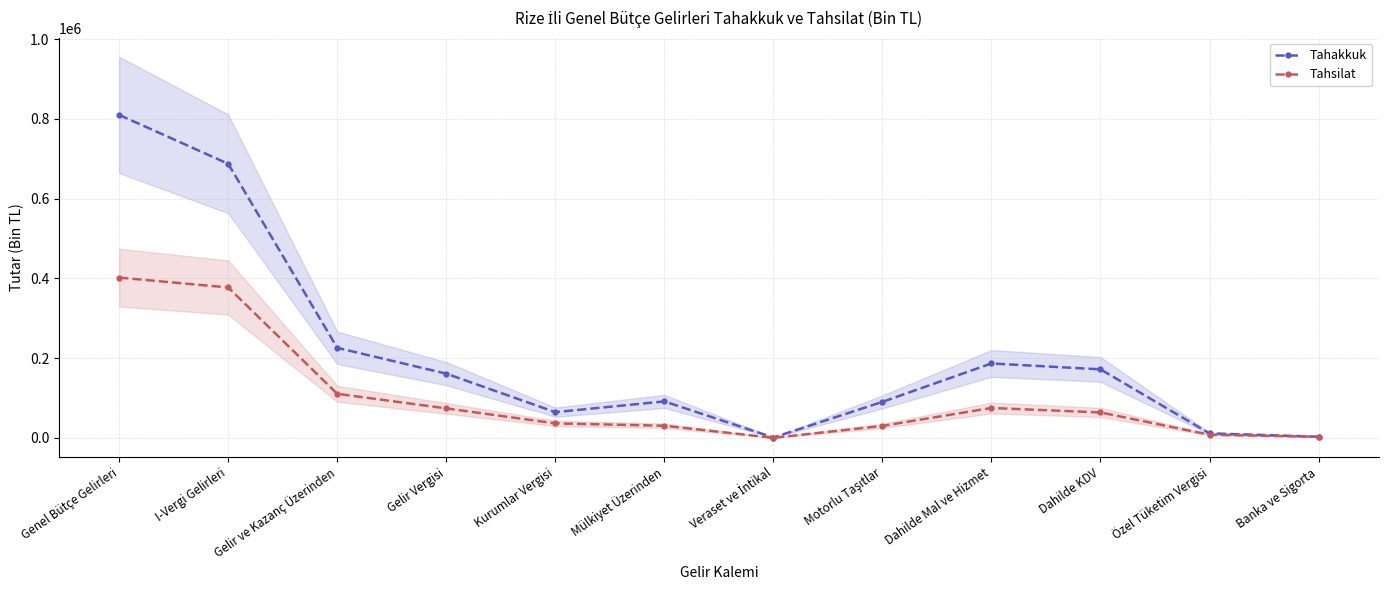

Does the chart have visible grid lines?

Yes